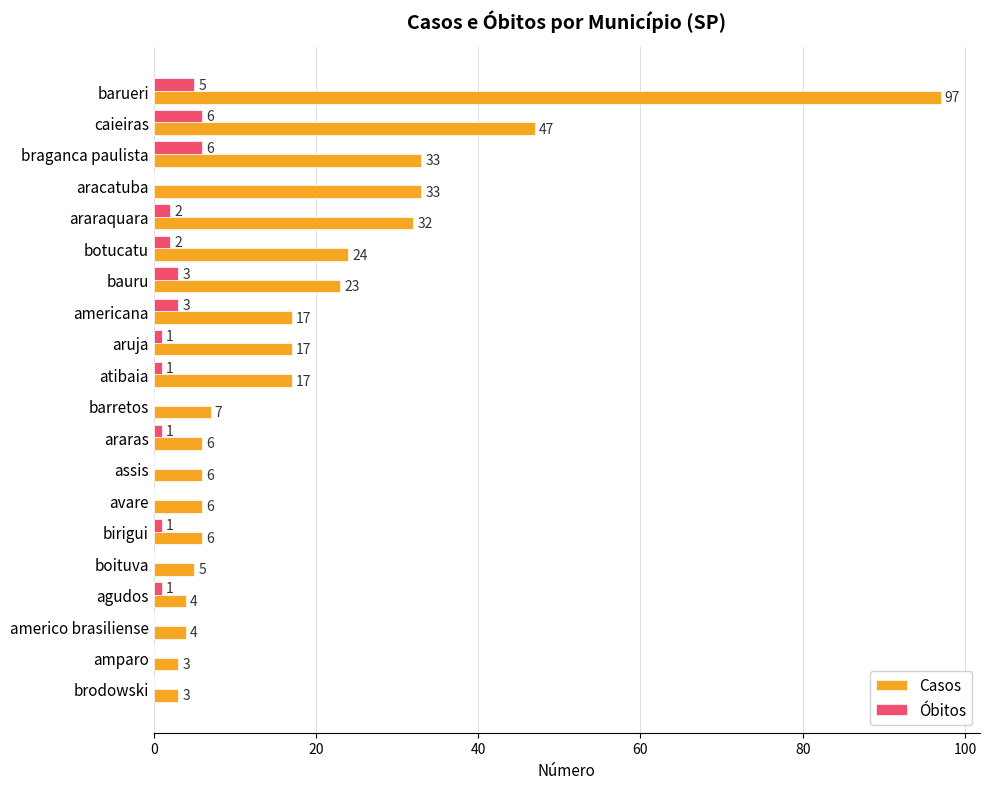

What is the approximate value of Casos at aracatuba, to the nearest 10?

30